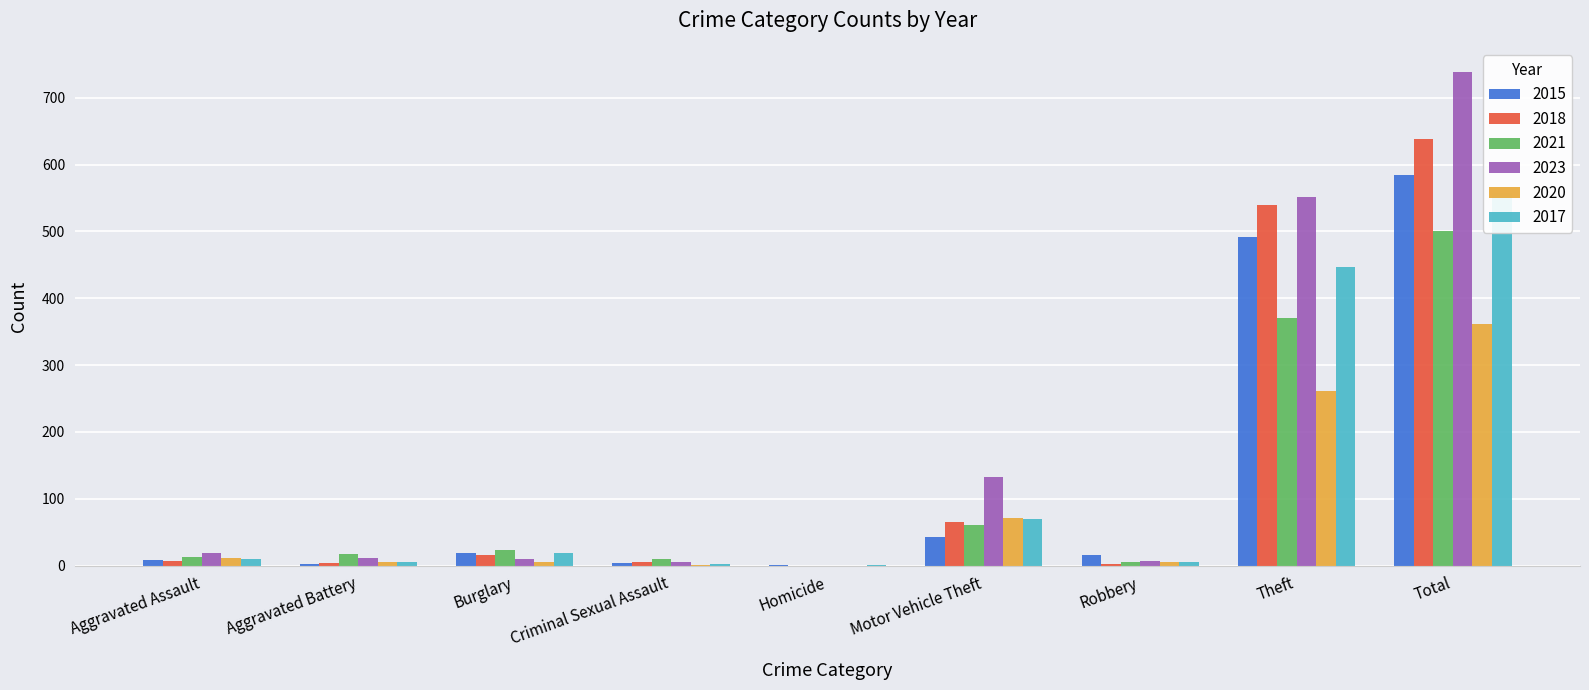

Where is 2018 nearest to the value 319?

Theft